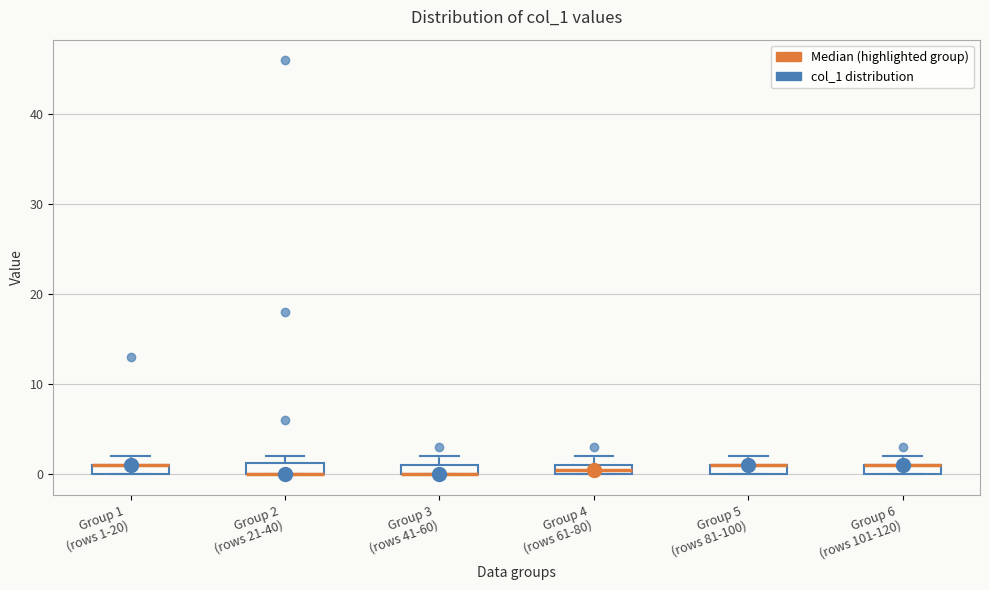

Where is the lower edge of the box for Group 5 (rows 81-100) on the y-axis? The values are not printed on the chart, so give them approximately, as read against the axis.

0